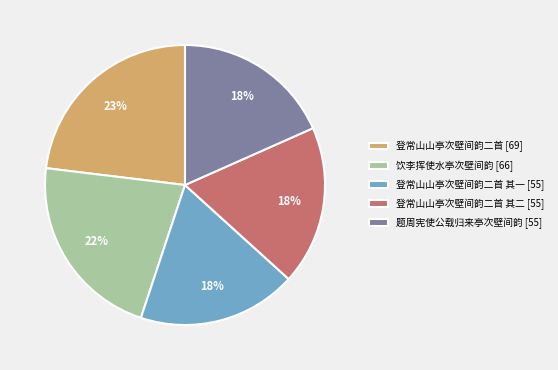

Approximately how many times larger is the value at 饮李挥使水亭次壁间韵 [66] compared to 登常山山亭次壁间韵二首 其一 [55]?

1.2